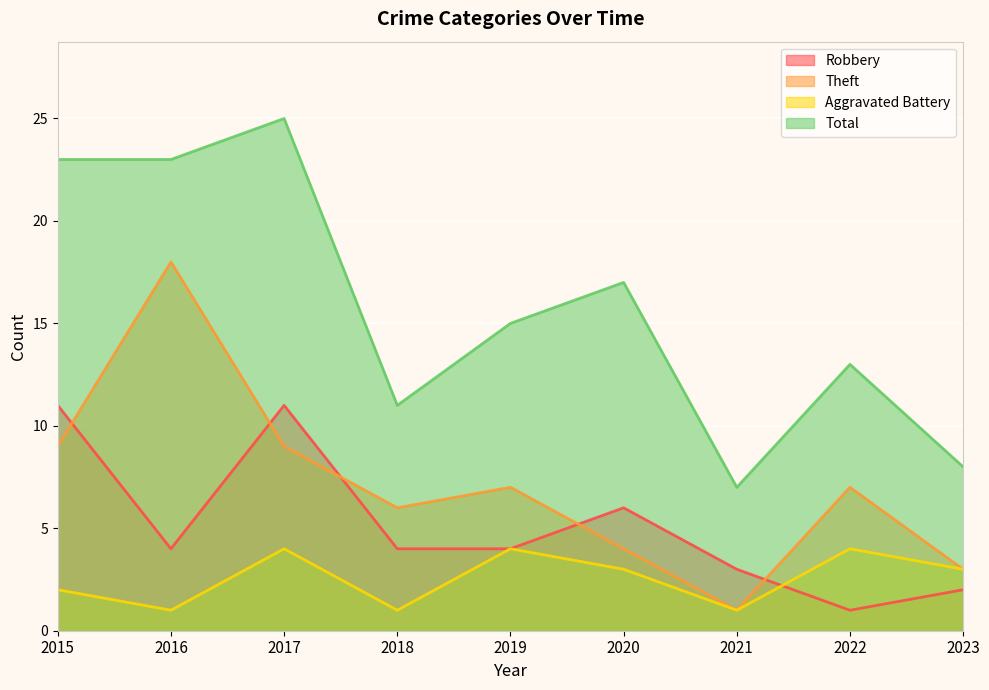

The Robbery series shows 11 at 2020. True or false?

False